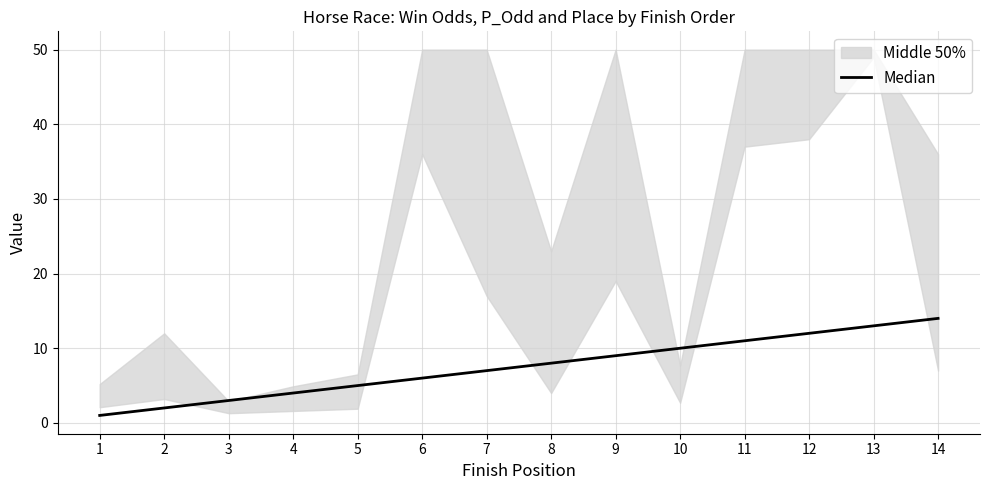

The value at 9 is 9. True or false?

True